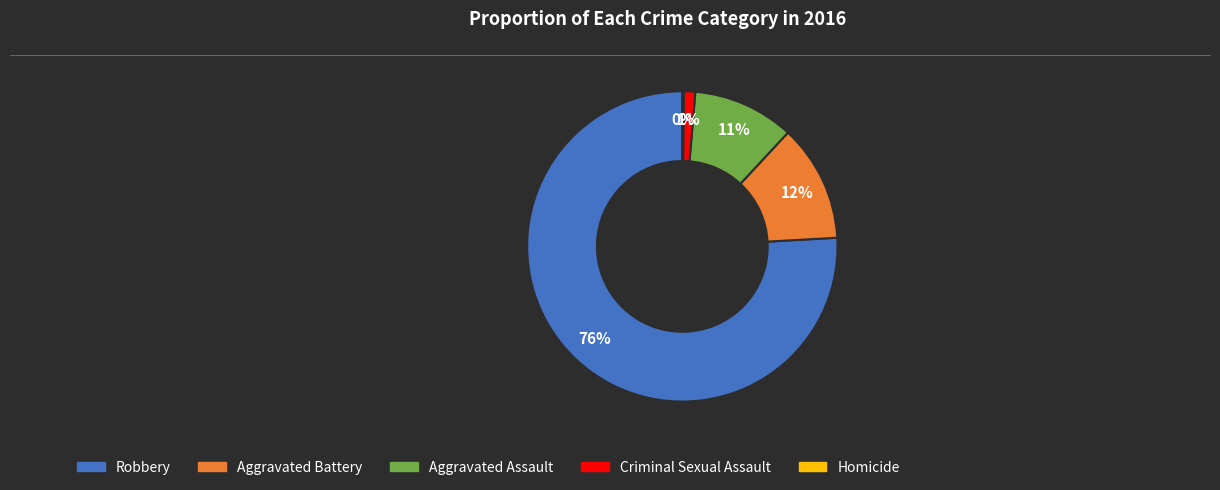

What is the largest slice in the pie chart?

Robbery